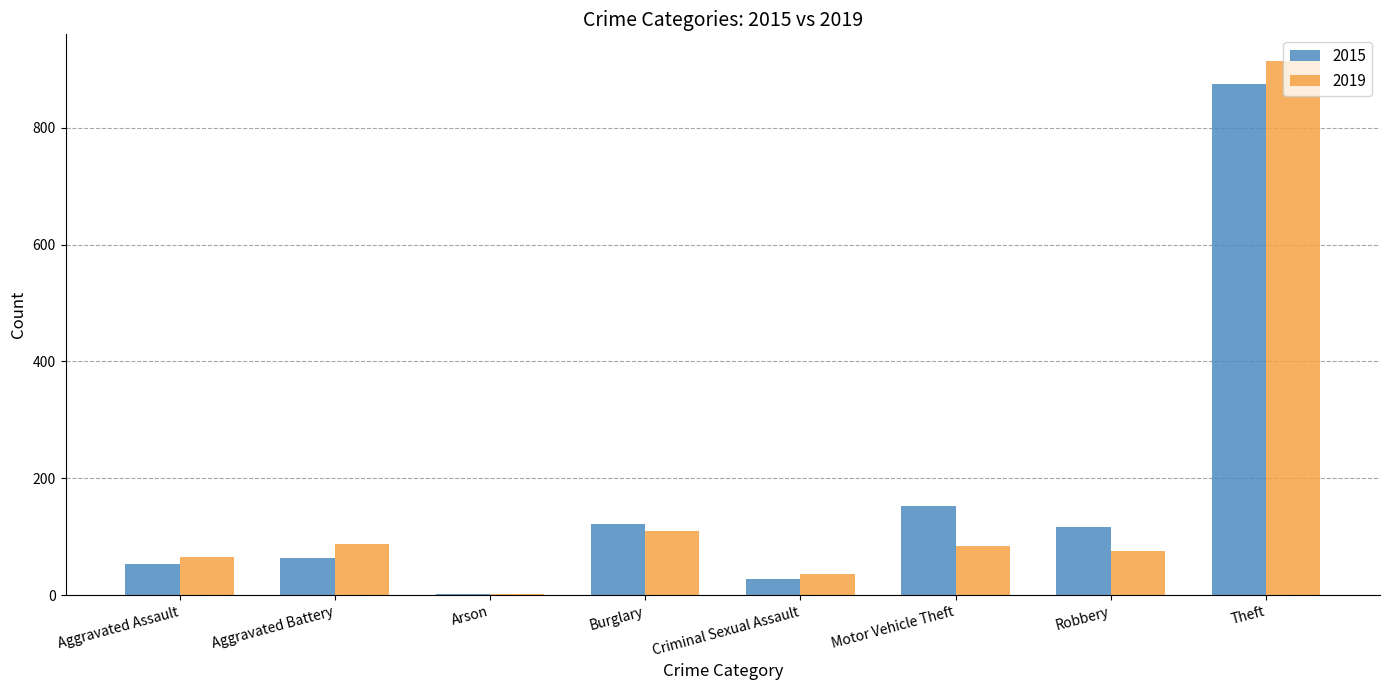

The value of 2015 at Robbery is 60. True or false?

False